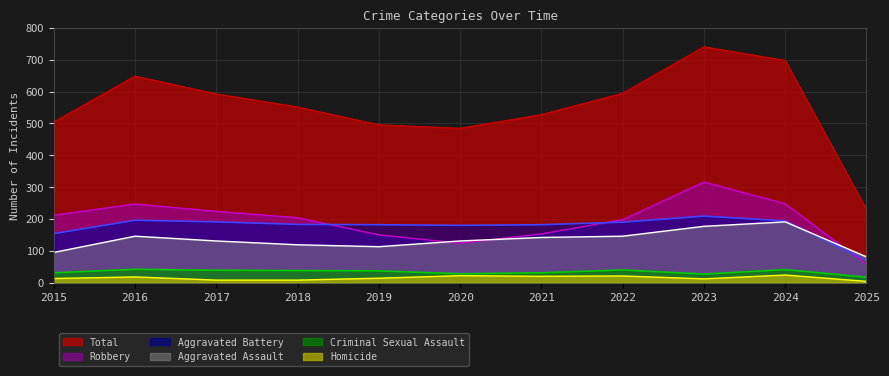

Is it true that Robbery equals 282 at 2018?

False